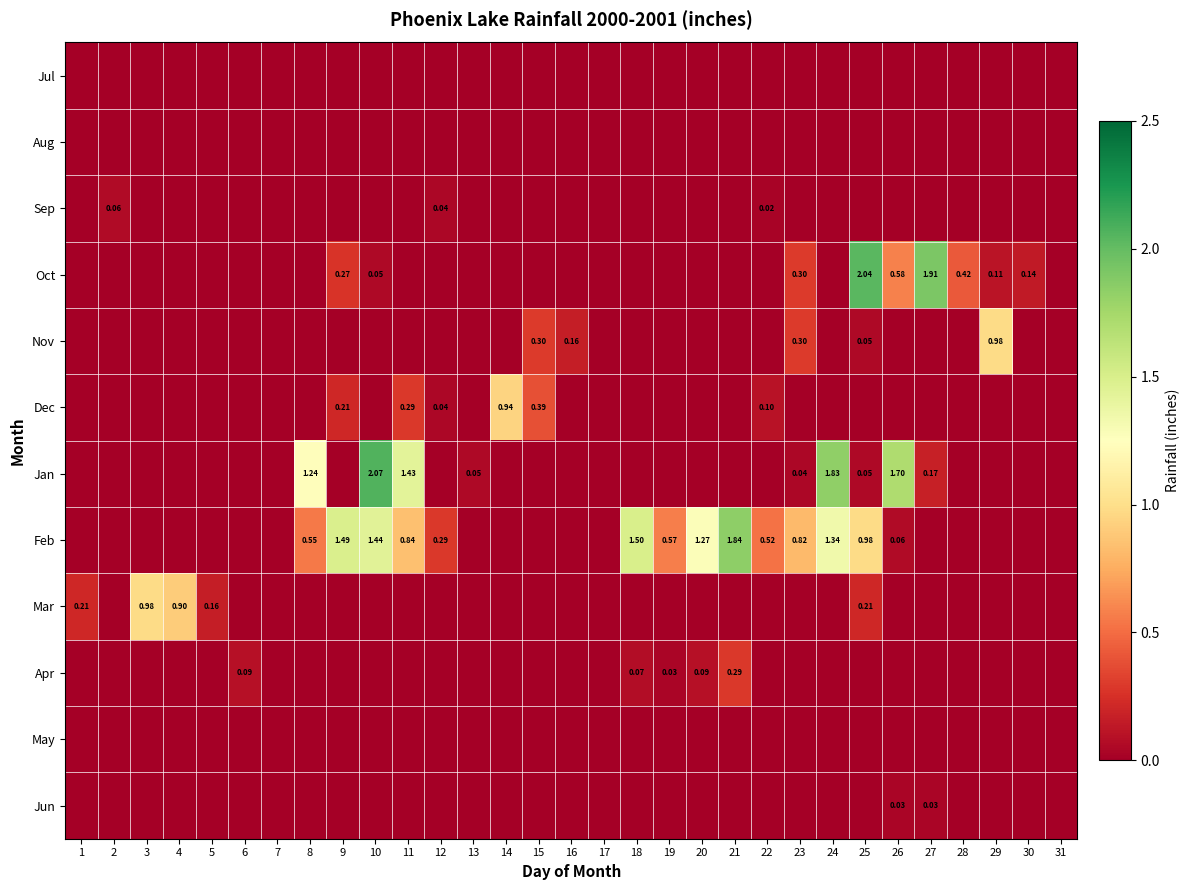

True or false: Sep has a value of -0.0 at 7.

False